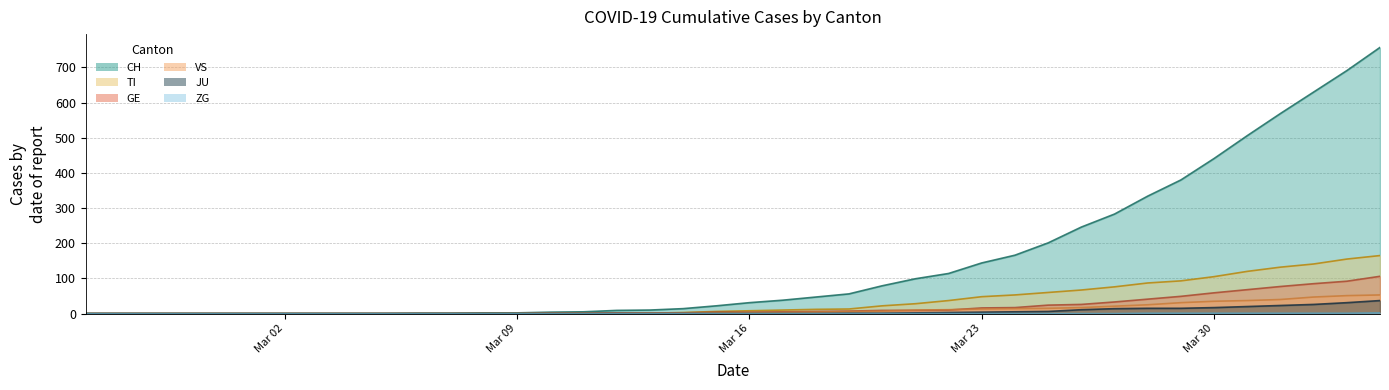

What position from the left is 2020-03-25?

30